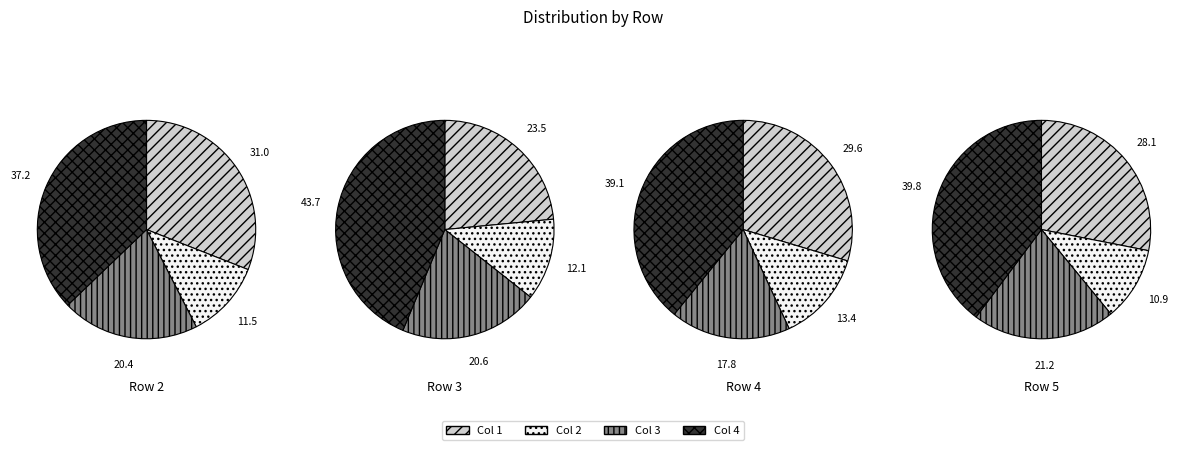

Combined, do Row 2, Col 2 and Row 2, Col 4 account for over 50%?

No